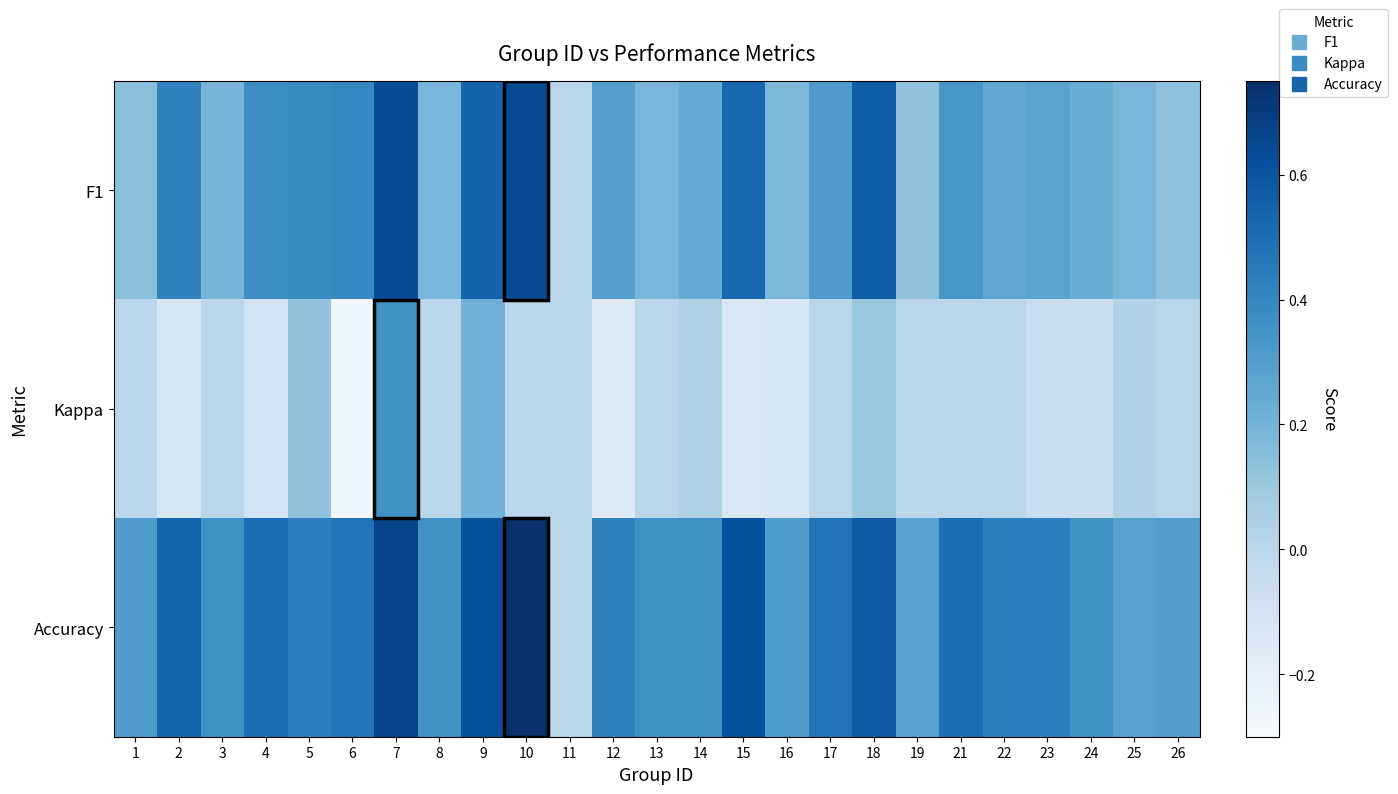

Reading left to right, list all the values displayed in this chart.

F1: 1=0.1	2=0.4	3=0.2	4=0.4	5=0.4	6=0.4	7=0.6	8=0.2	9=0.5	10=0.6	11=0.0	12=0.3	13=0.2	14=0.2	15=0.5	16=0.2	17=0.3	18=0.6	19=0.1	21=0.3	22=0.3	23=0.3	24=0.2	25=0.2	26=0.1
Kappa: 1=0.0	2=-0.1	3=0.0	4=-0.1	5=0.1	6=-0.3	7=0.4	8=0.0	9=0.2	10=0.0	11=0.0	12=-0.2	13=0.0	14=0.0	15=-0.1	16=-0.1	17=0.0	18=0.1	19=0.0	21=0.0	22=0.0	23=-0.1	24=-0.1	25=0.0	26=0.0
Accuracy: 1=0.3	2=0.5	3=0.4	4=0.5	5=0.4	6=0.5	7=0.7	8=0.4	9=0.6	10=0.8	11=0.0	12=0.4	13=0.4	14=0.4	15=0.6	16=0.3	17=0.5	18=0.6	19=0.3	21=0.5	22=0.4	23=0.4	24=0.4	25=0.3	26=0.3